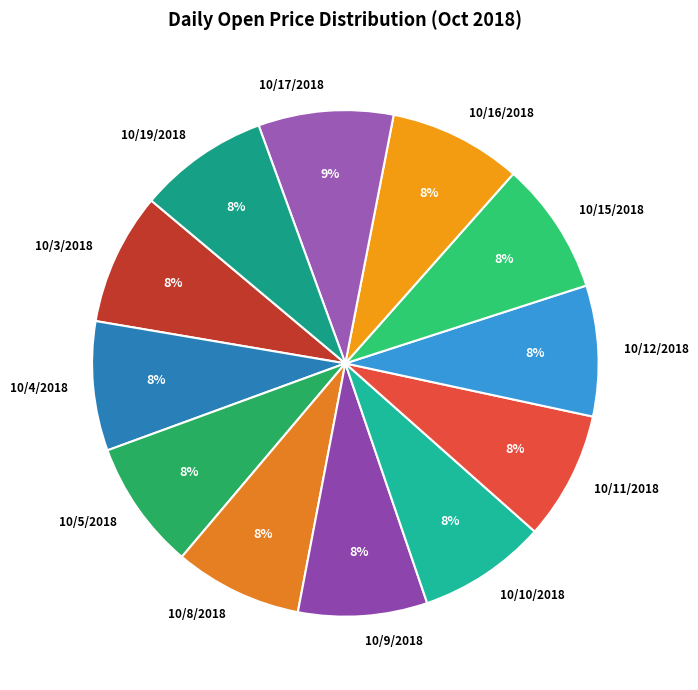

True or false: 10/4/2018 accounts for 8% of the total.

True